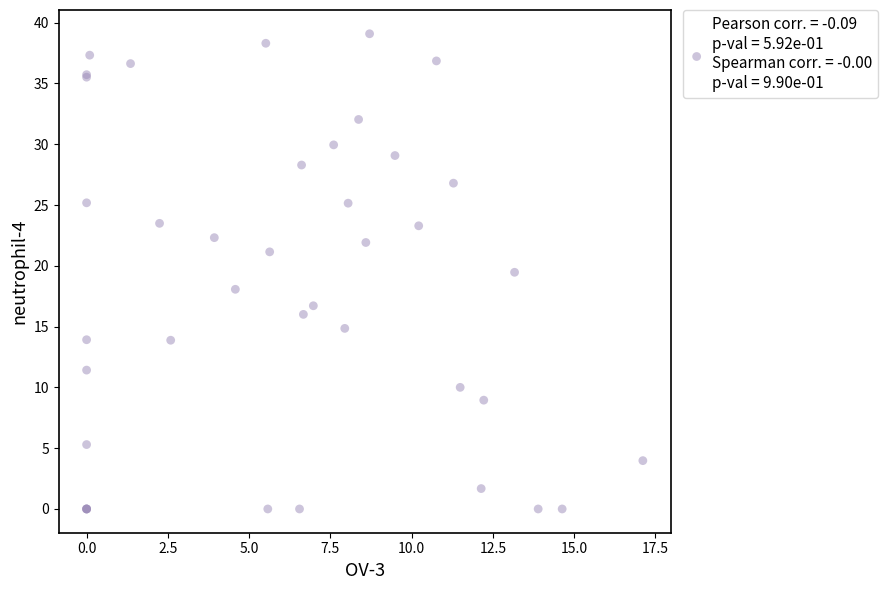

What Y value in the scatter plot is closest to 19?

19.5